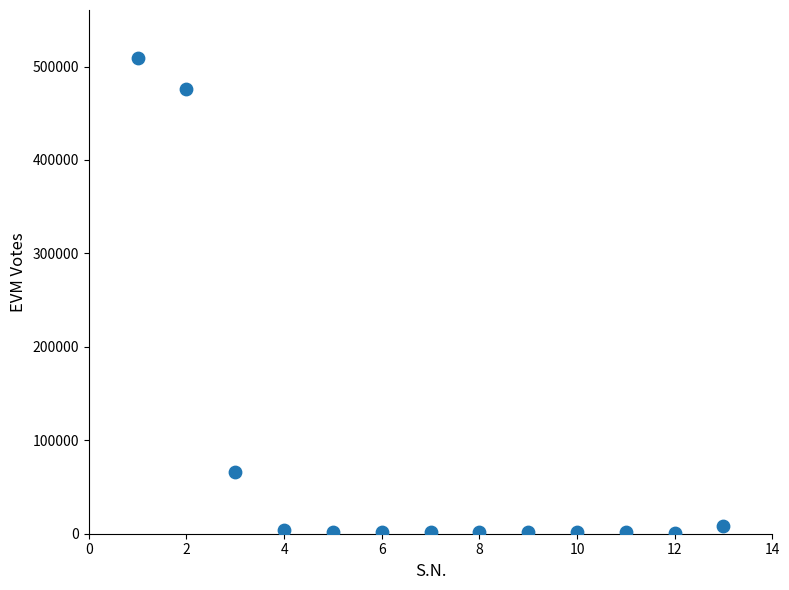

What Y value in the scatter plot is closest to 255323?

66045